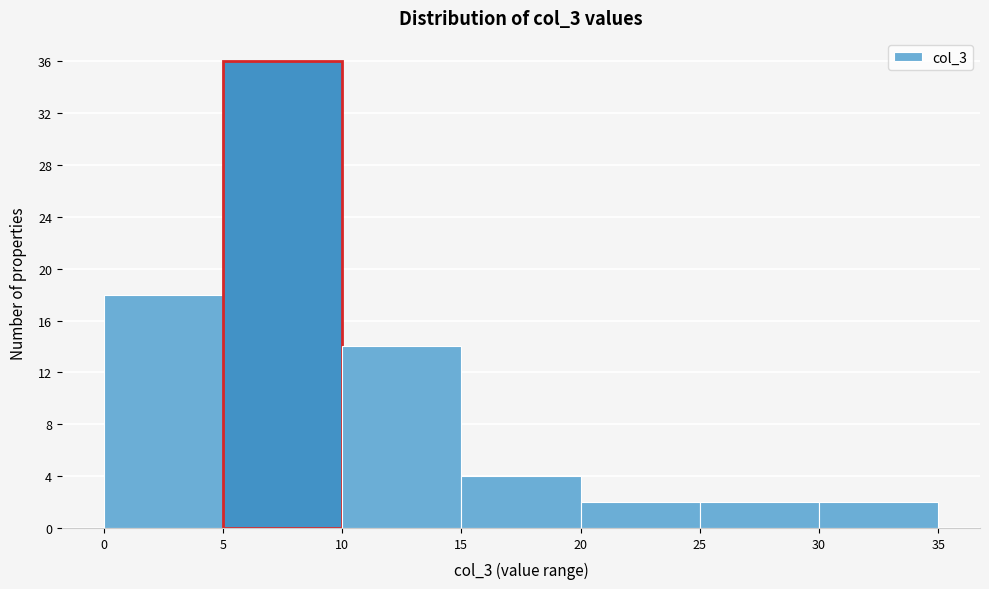

Reading left to right, transcribe this chart: for each bar, give the range it covers on the x-axis and its height. The values are not printed on the chart, so give them approximately, as read against the axis.

0 to 5: 18
5 to 10: 36
10 to 15: 14
15 to 20: 4
20 to 25: 2
25 to 30: 2
30 to 35: 2